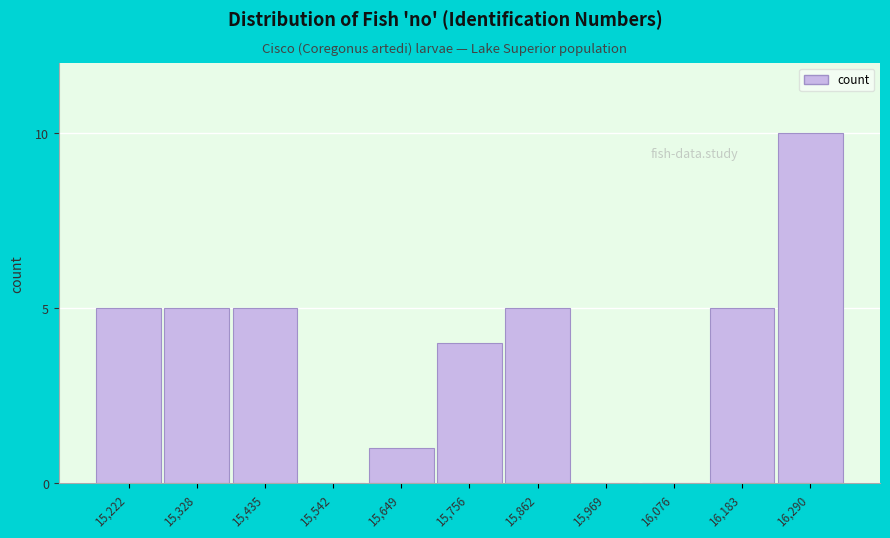

Reading left to right, what are all the values shown in this chart?

15,222=5	15,328=5	15,435=5	15,542=0	15,649=1	15,756=4	15,862=5	15,969=0	16,076=0	16,183=5	16,290=10